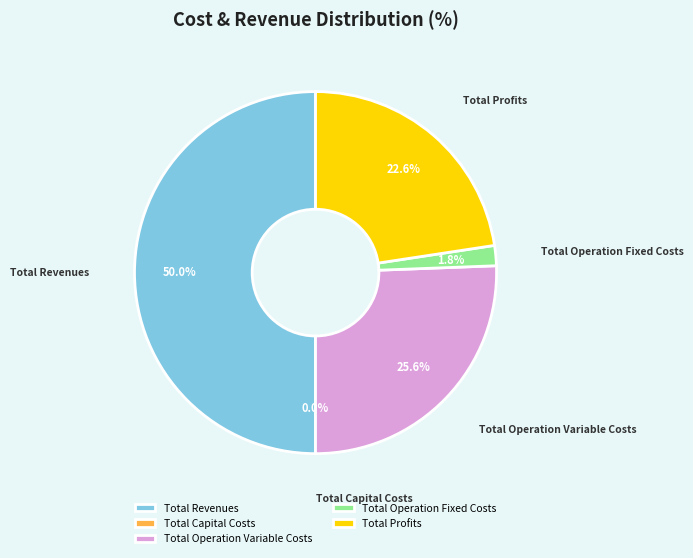

How many segments does this pie chart have?

5